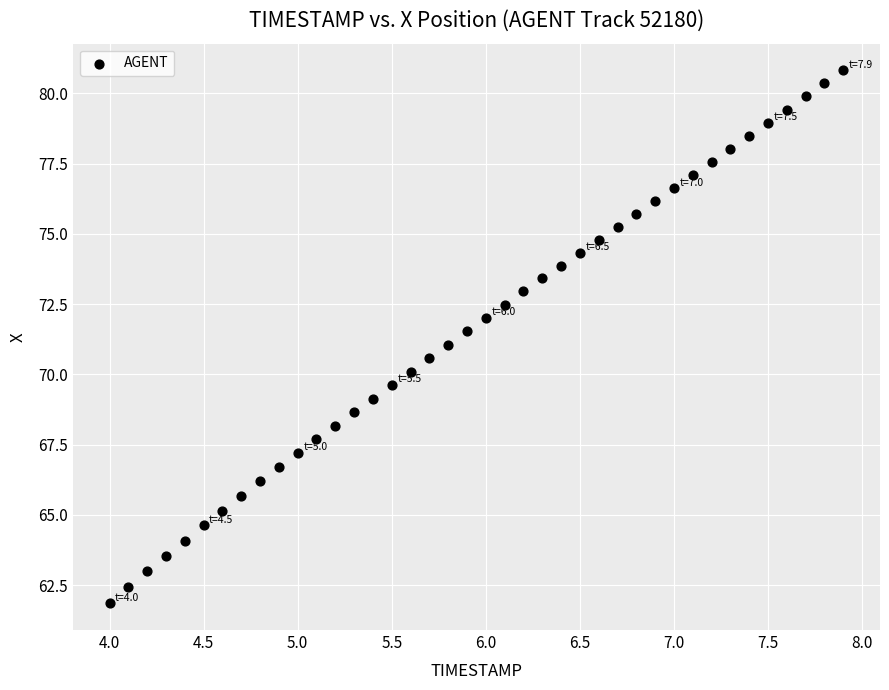

What is the range of Y values (max minus min)?

19.0